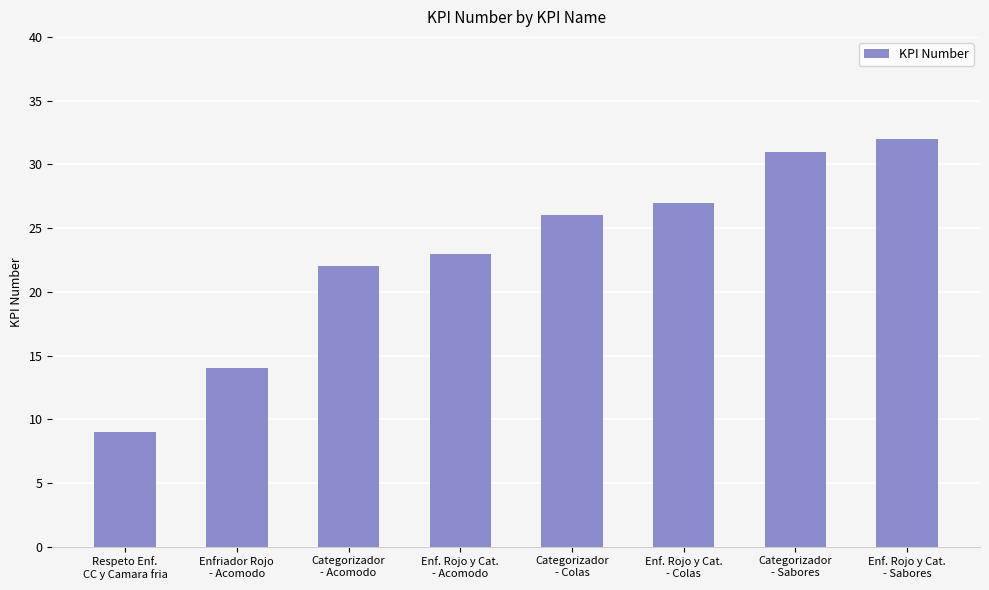

What is the label of the 7th bar from the left?

Categorizador
- Sabores